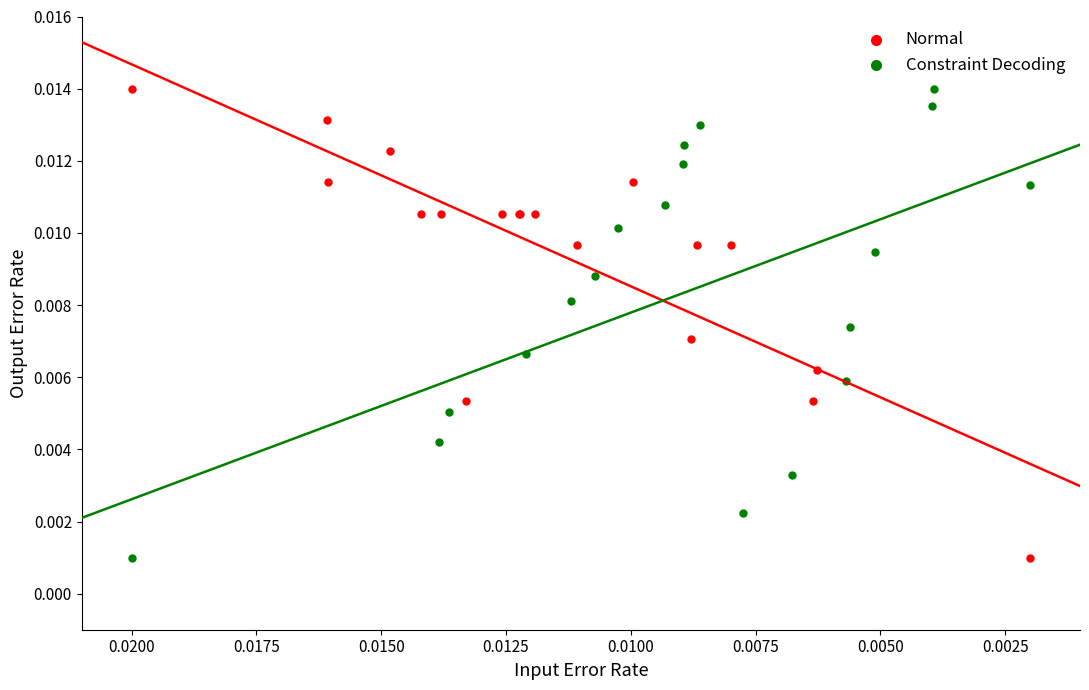

What are all the series names shown in the legend?

Normal, Constraint Decoding